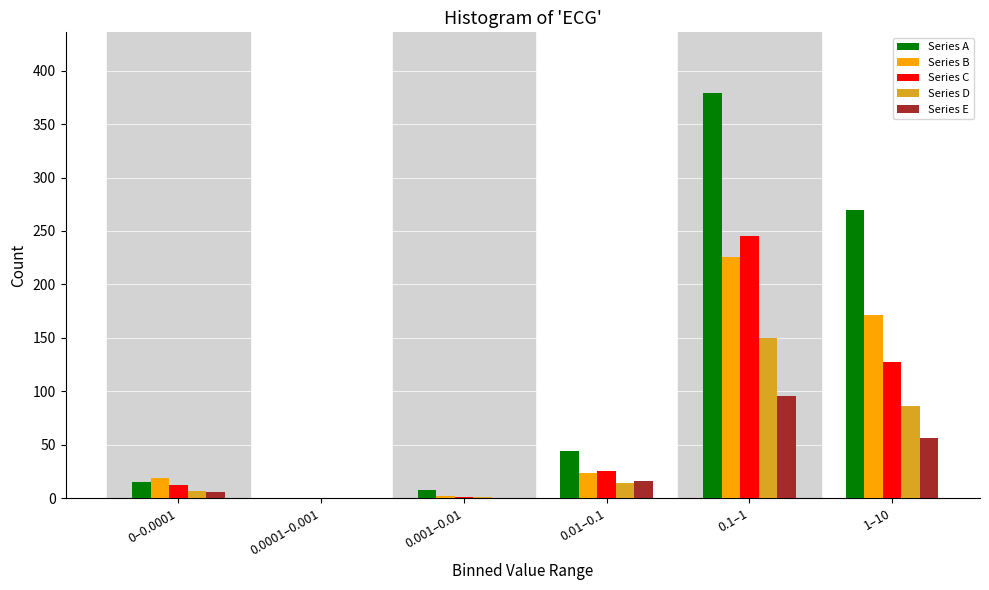

What is the maximum value for Series C?

245